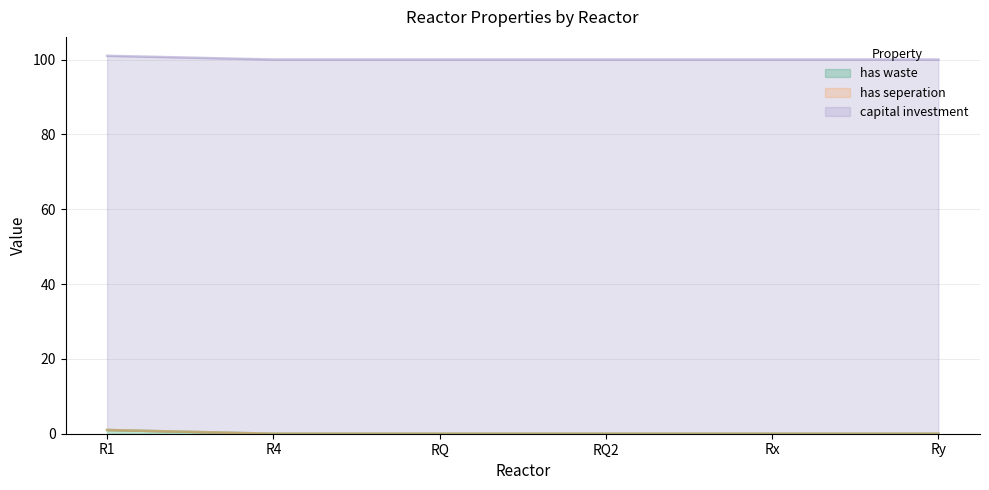

What is the greatest value displayed?

100